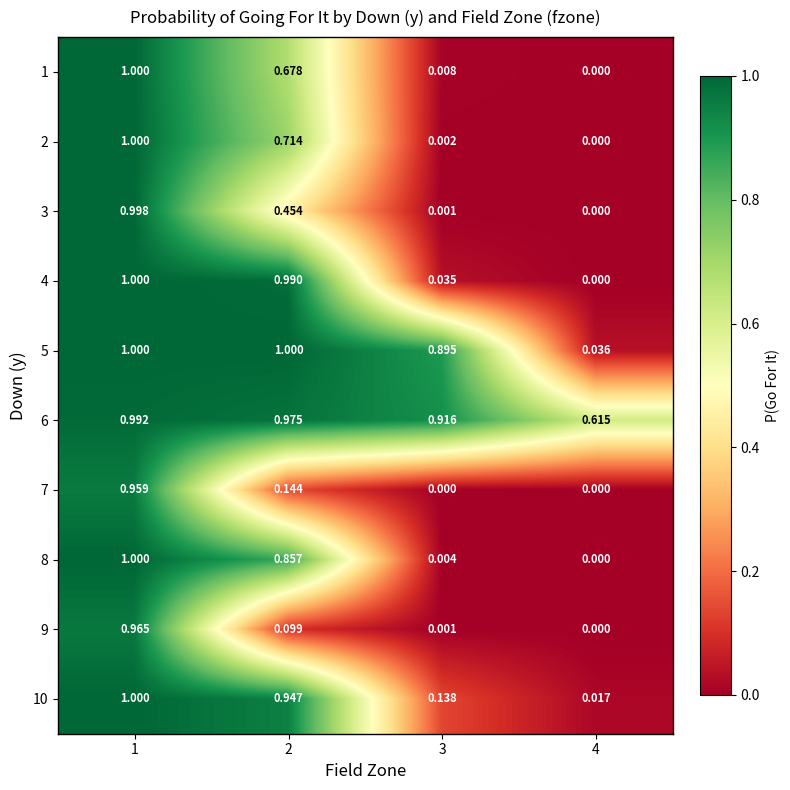

Count the number of categories in the chart.

4